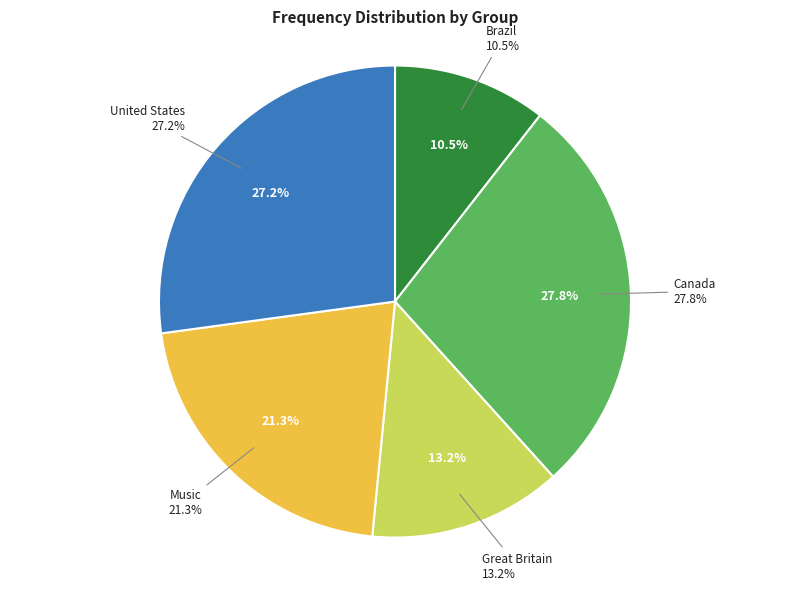

Approximately how many times larger is the value at Great Britain compared to Music?

0.6